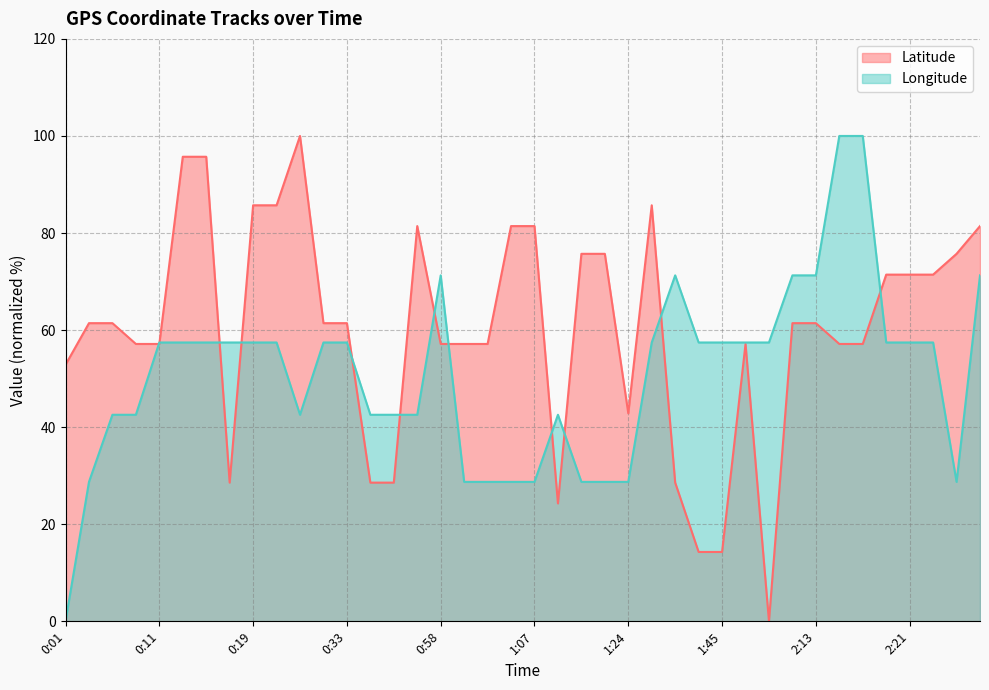

Which series has the largest range (max minus min)?

Longitude